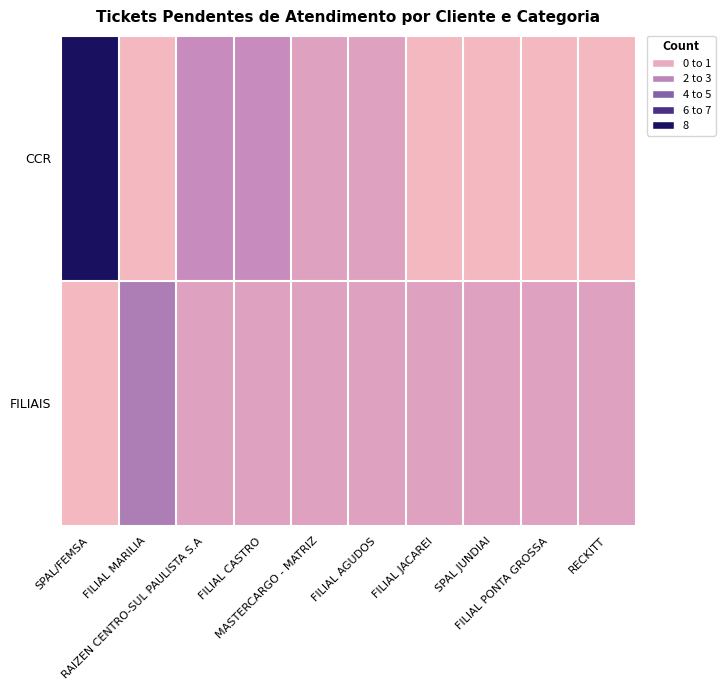

At how many categories does at least one series exceed 2?

2